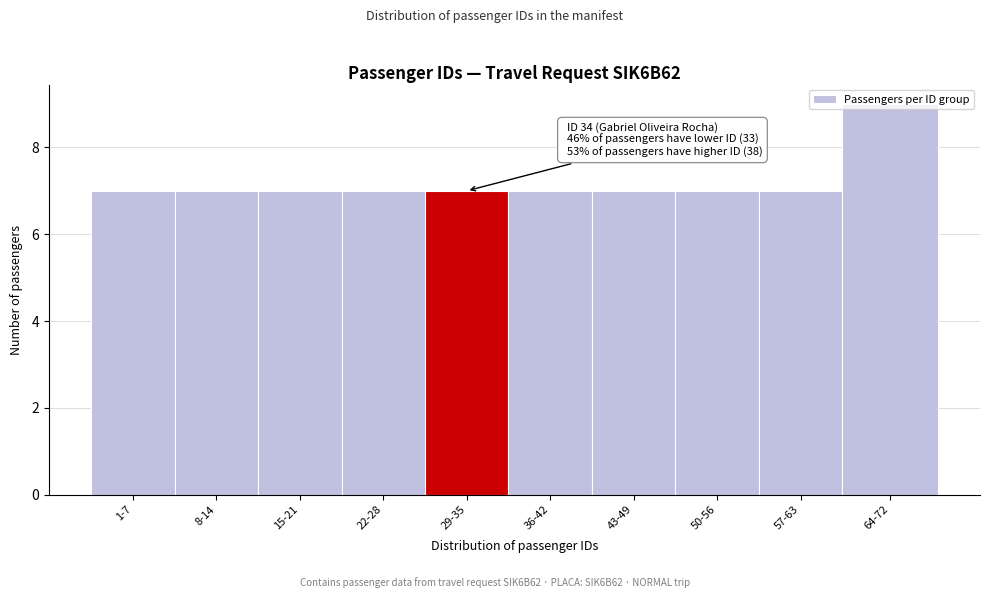

What is the value of the 1st bar from the left?

7